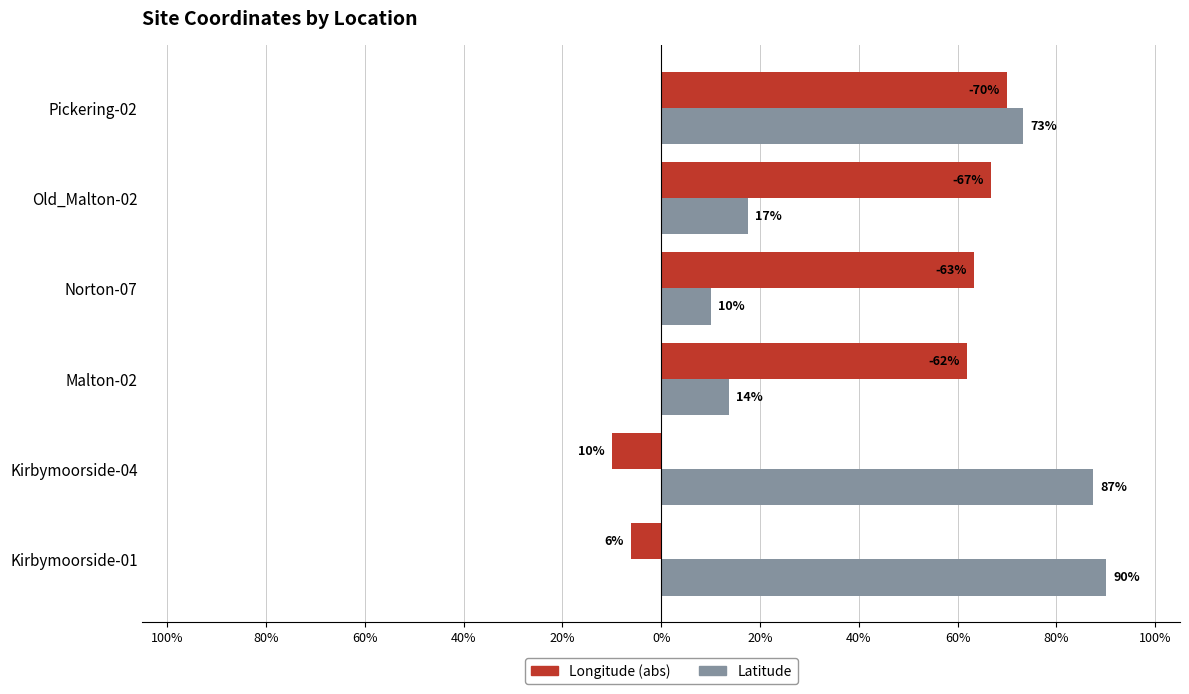

What are all the series names shown in the legend?

Longitude (abs), Latitude